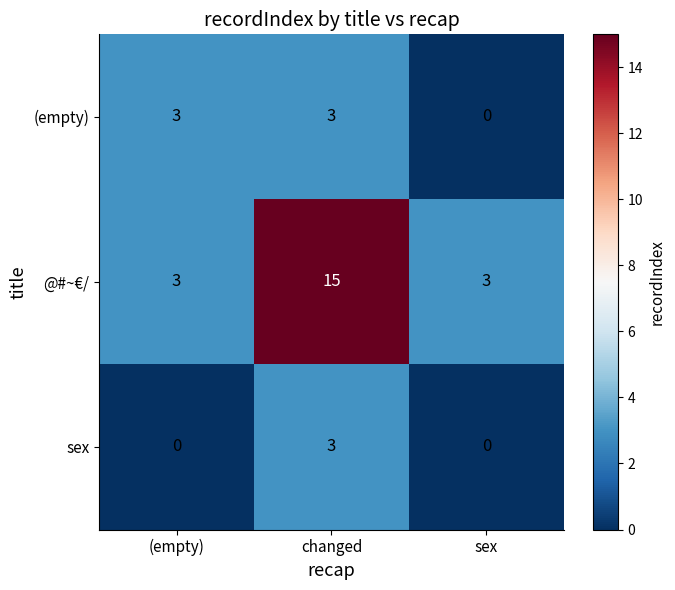

What is the maximum value shown in the chart?

15